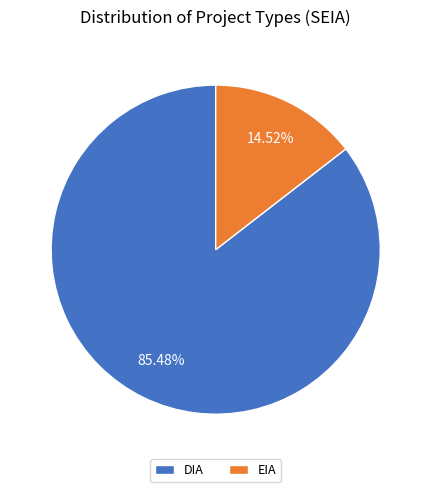

To the nearest percent, what is the difference between the largest and smallest slice percentages?

71%